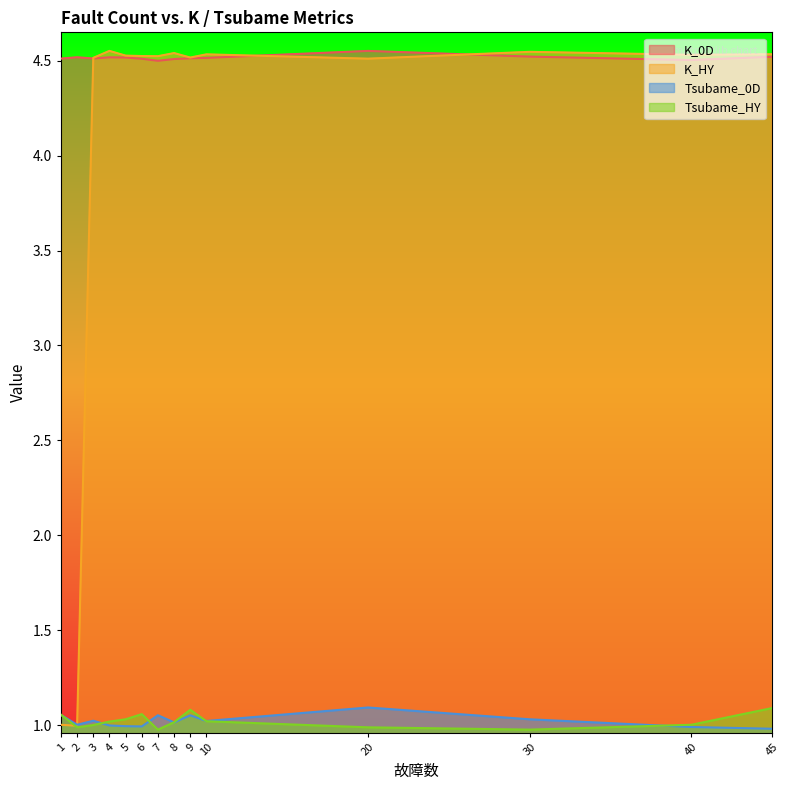

At which category does the chart reach its peak across all series?

4